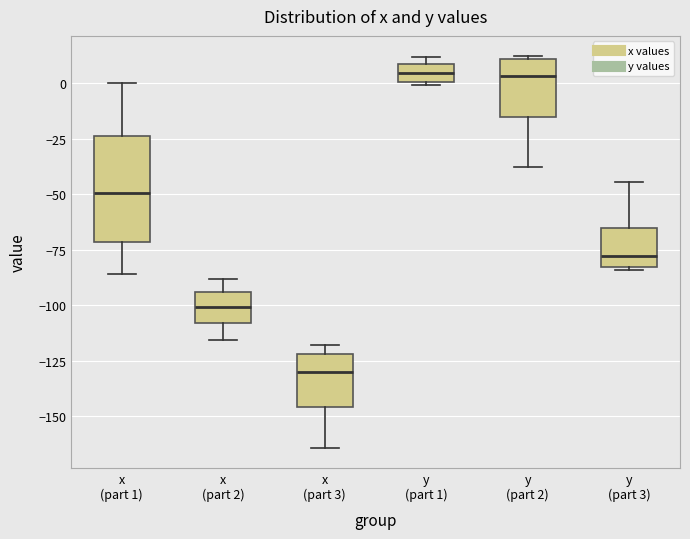

Reading left to right, read every box against the y-axis: the position of its median line, the range the box covers, and the ends of its whiskers. The values are not printed on the chart, so give them approximately, as read against the axis.

x (part 1): median -50, box -70 to -25, whiskers -85 to 0
x (part 2): median -100, box -110 to -95, whiskers -115 to -90
x (part 3): median -130, box -145 to -120, whiskers -165 to -120 (just above the box's upper edge)
y (part 1): median 5, box 0 to 10, whiskers 0 to 10 (just above the box's upper edge)
y (part 2): median 5, box -15 to 10, whiskers -35 to 15
y (part 3): median -80, box -85 to -65, whiskers -85 to -45